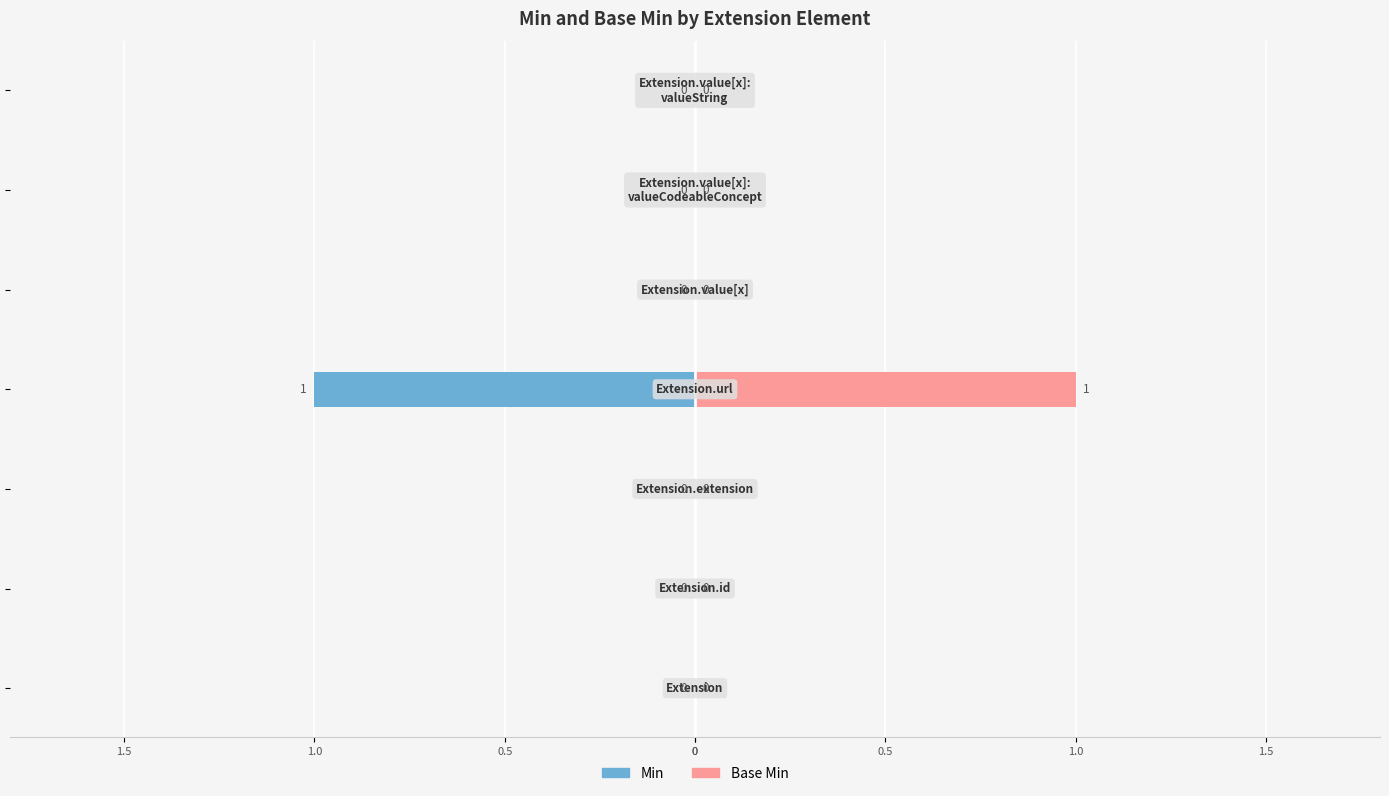

How many values in Min are below zero?

1